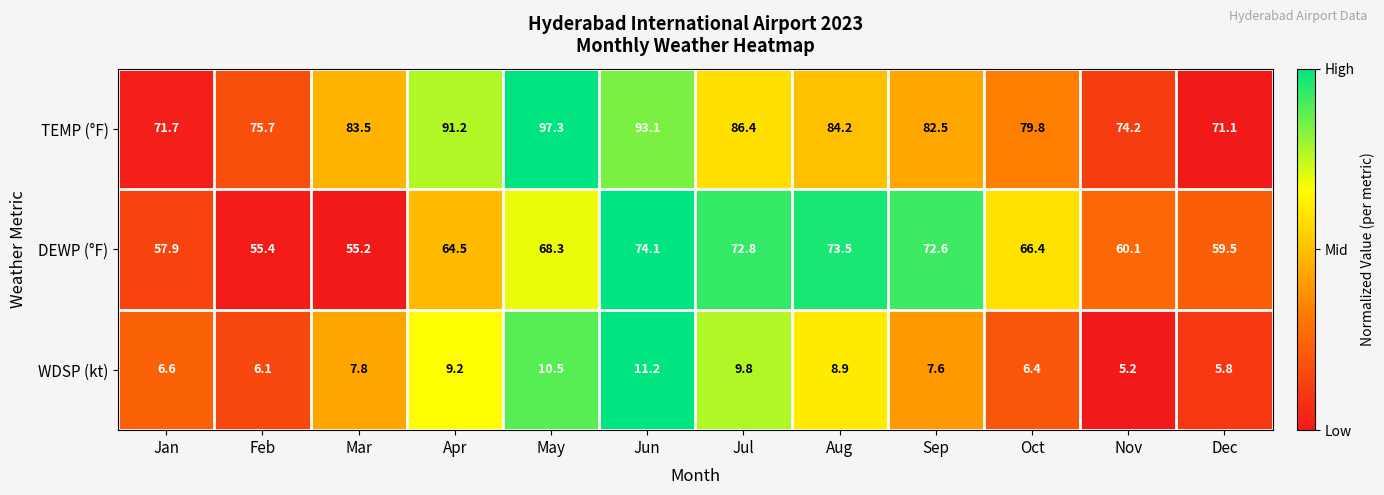

What is the lowest value of the WDSP (kt) series?

5.2